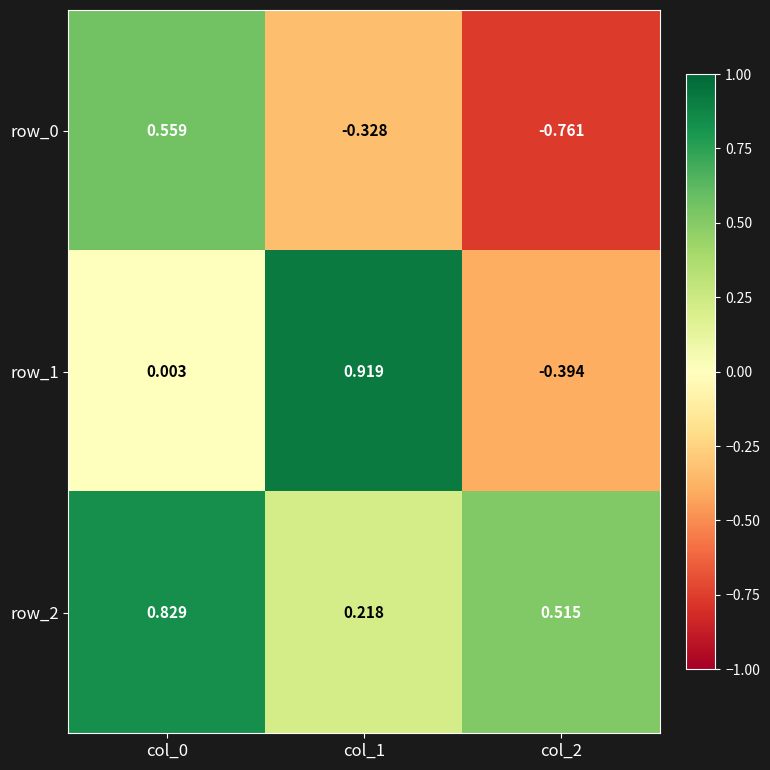

Is the value of row_0 at col_0 greater than the value of row_1 at col_0?

Yes